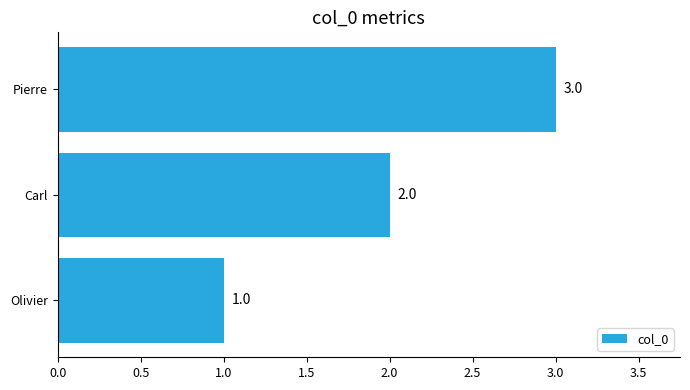

What is the ratio of the value at Pierre to the value at Carl?

1.5